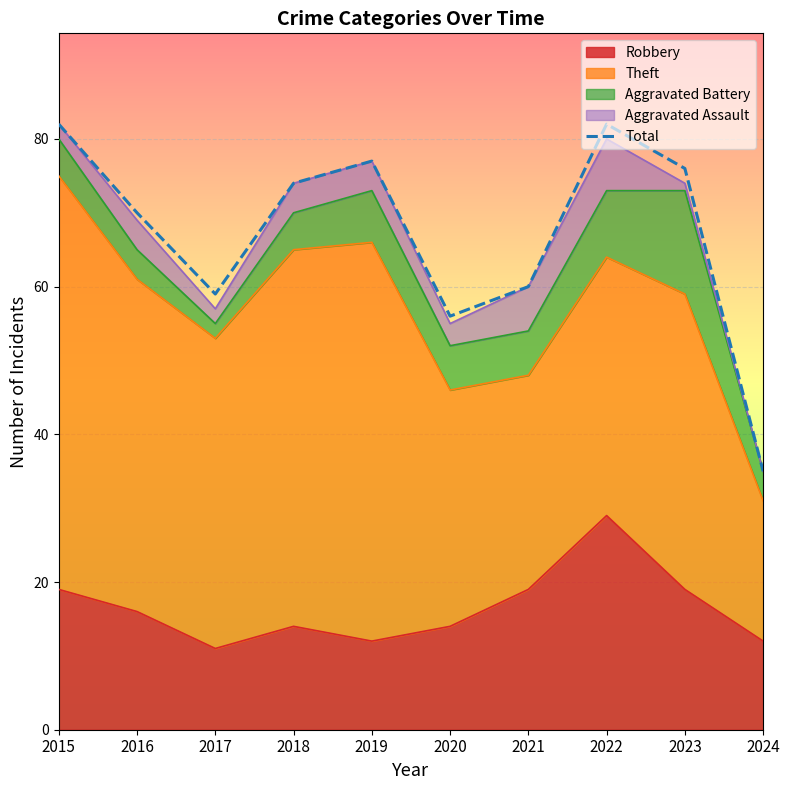

Which category has the lowest value across all series?

2024